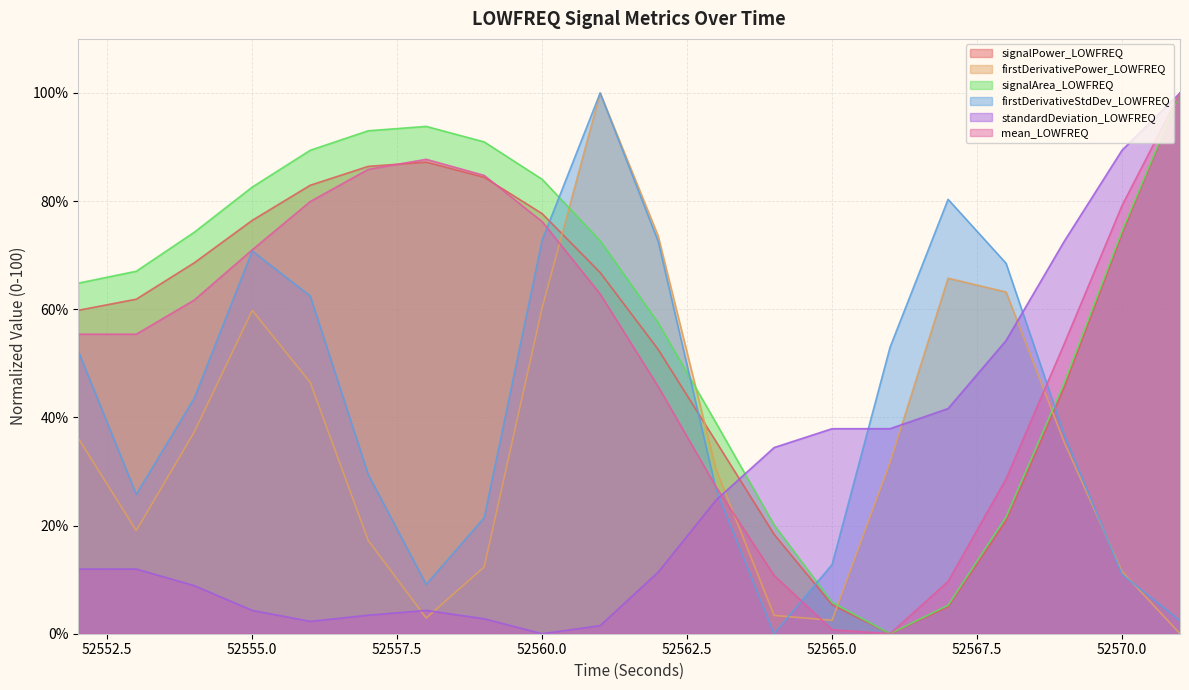

The signalArea_LOWFREQ series shows 84.0 at 52560.0. True or false?

True